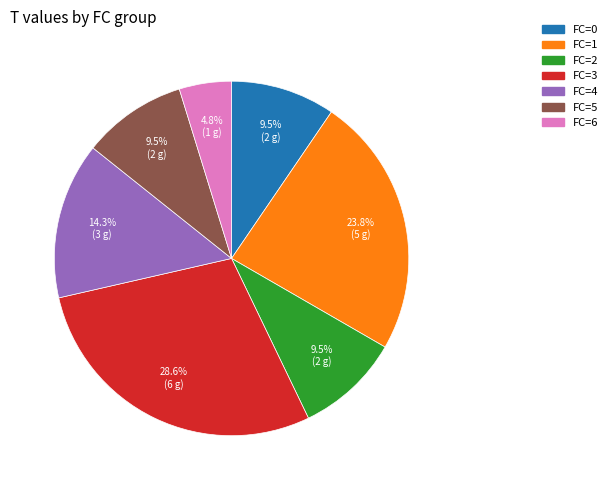

Does any single category account for the majority?

No